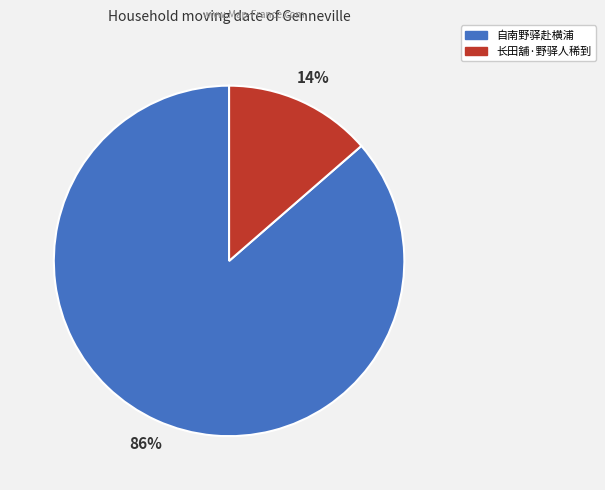

Which has a higher value, 自南野驿赴横浦 or 长田舖·野驿人稀到?

自南野驿赴横浦